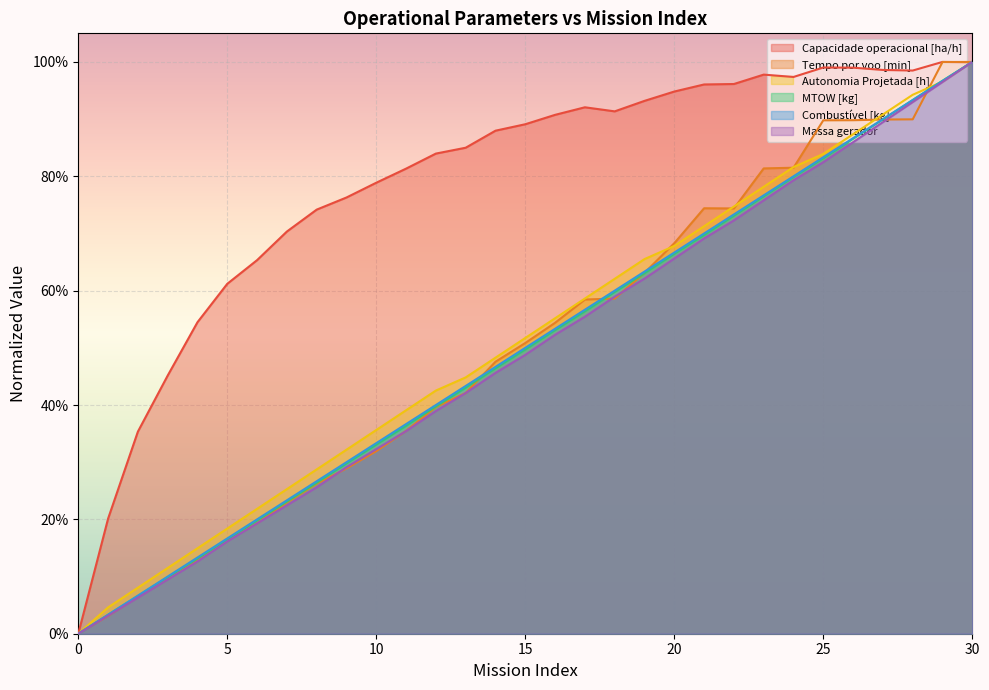

What is the average value of the Autonomia Projetada [h] series?

0.5